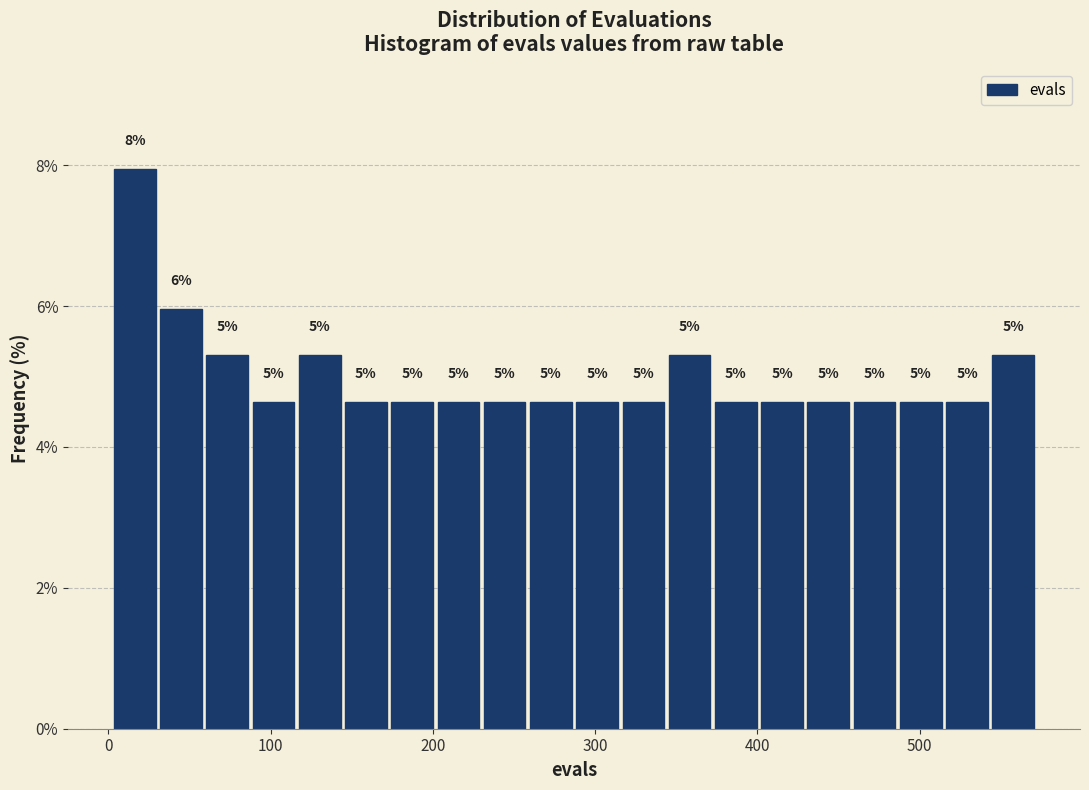

Read against the x-axis, roughly where is the centre of the tallest bar?

20